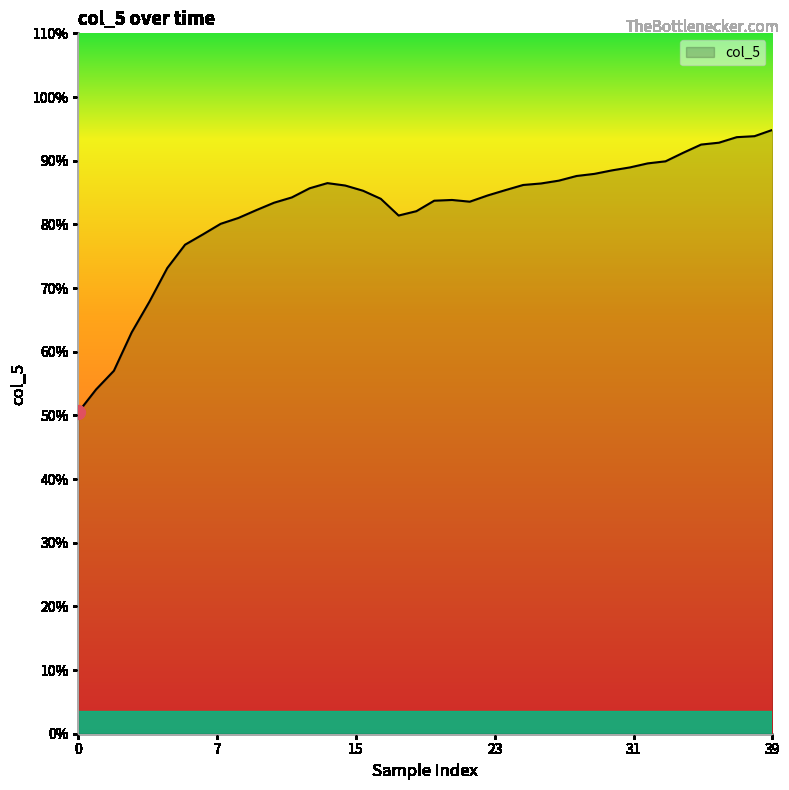

What is the difference between the maximum and minimum values?

44.3